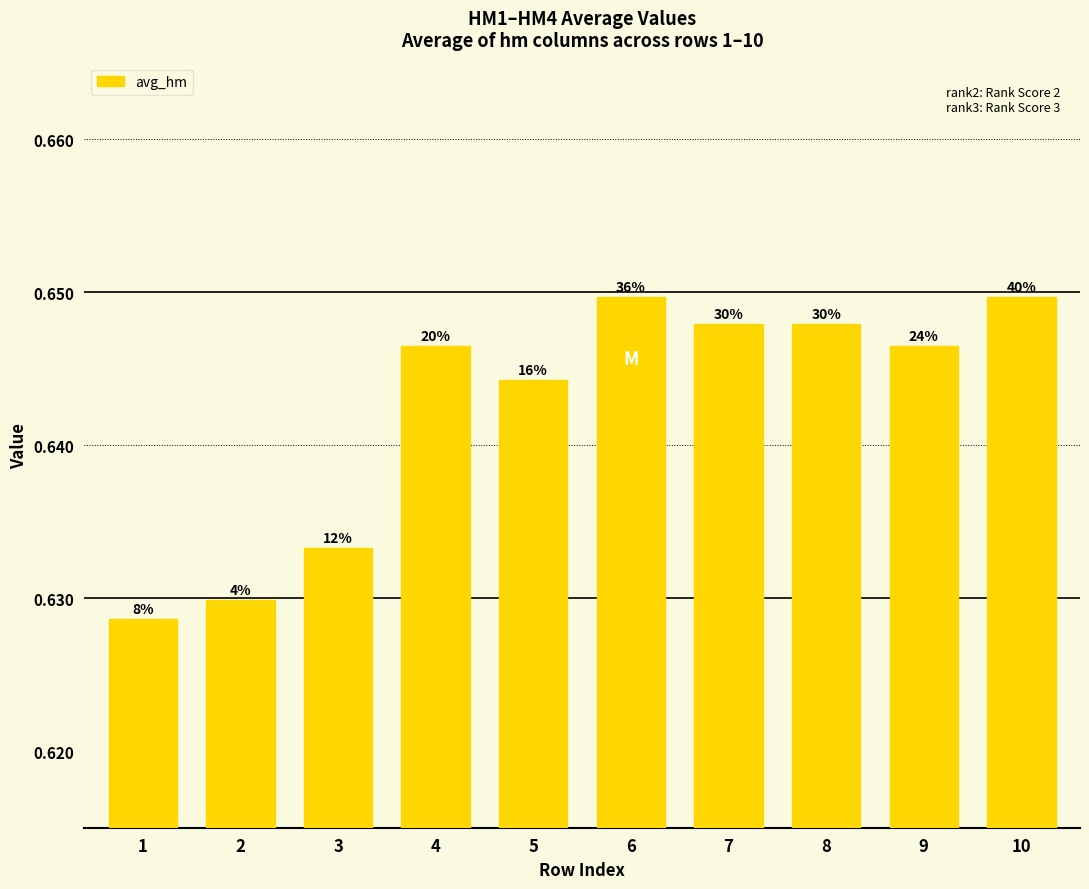

List the labels in order of value, smallest first.

1, 2, 3, 5, 4, 9, 7, 8, 6, 10